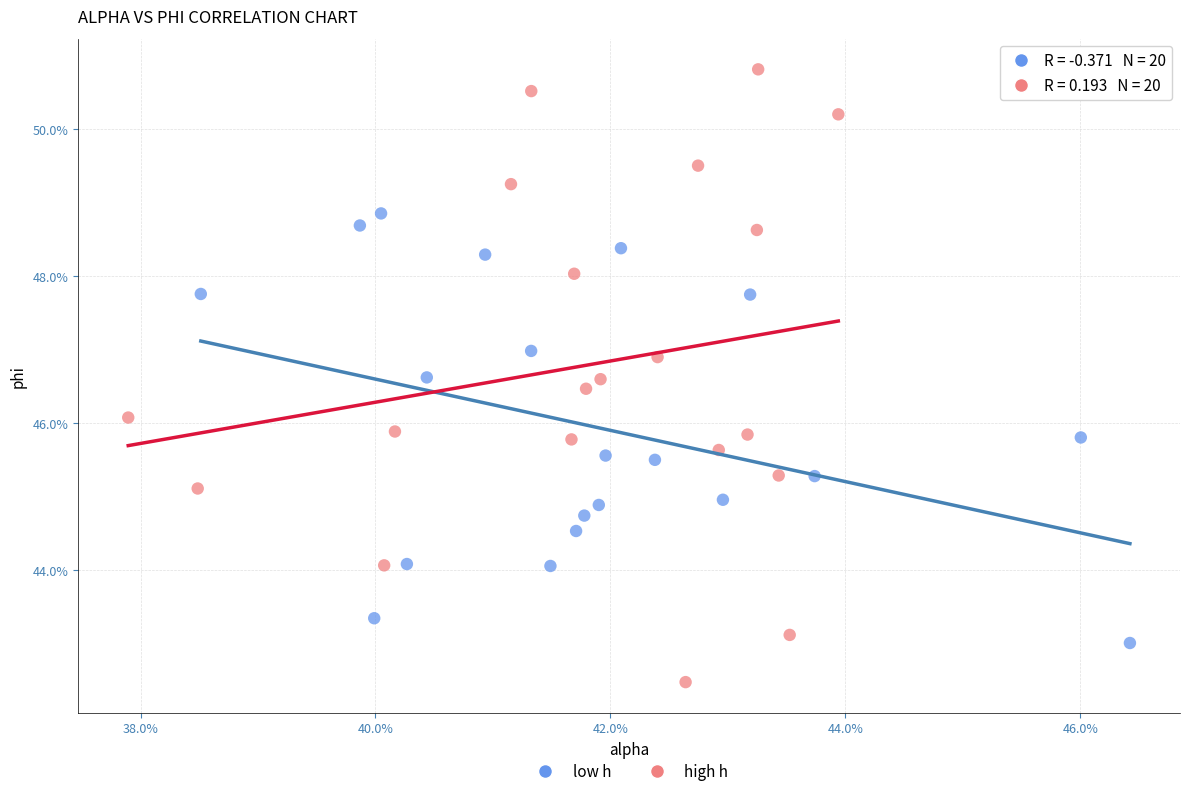

What are all the series names shown in the legend?

low h, high h